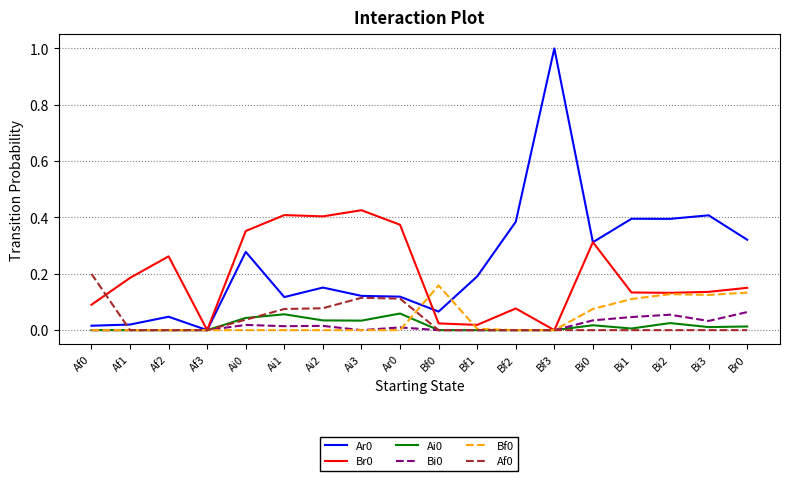

What position from the right is Bf2?

7